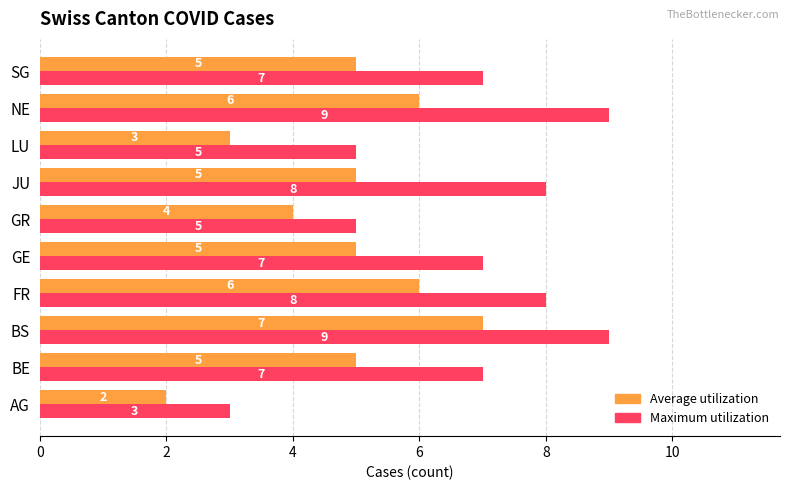

What is the difference between the maximum and minimum values in the Average utilization series?

5